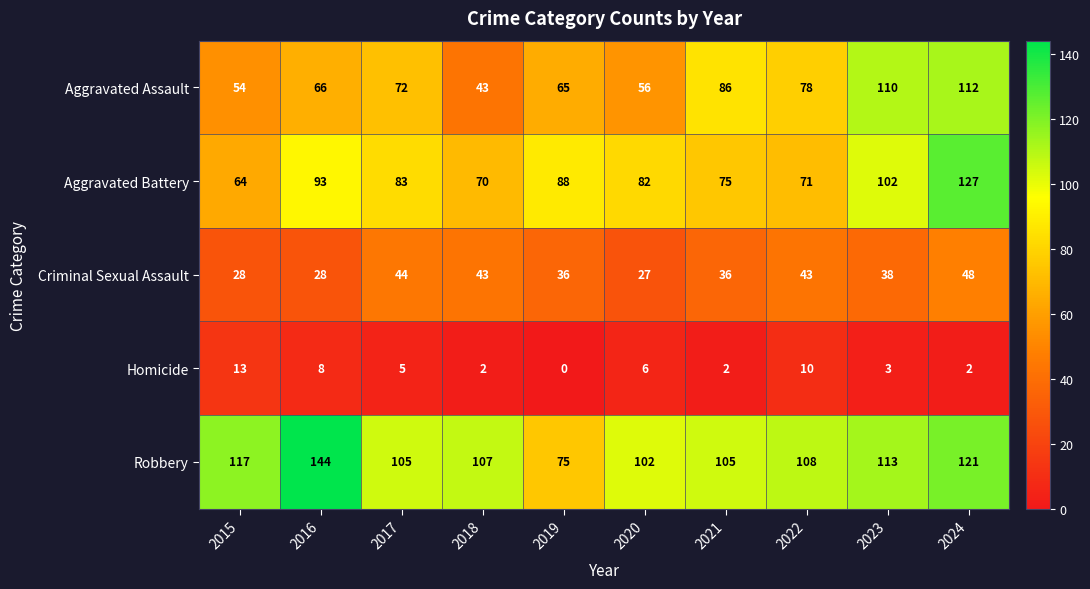

At which category is the sum across all series the highest?

2024